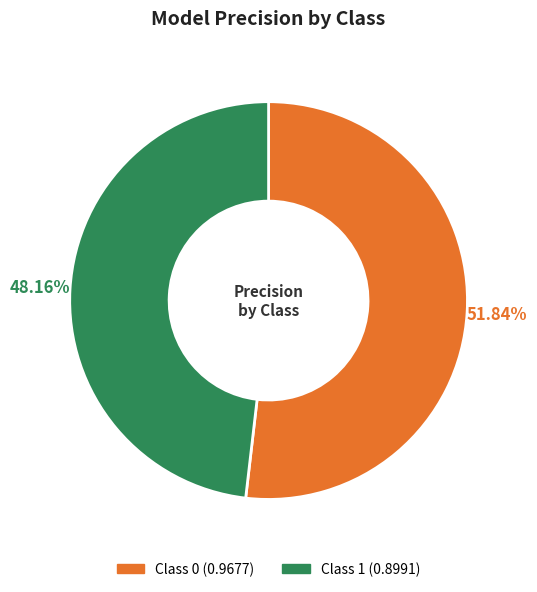

To the nearest percent, what is the difference between the largest and smallest slice percentages?

4%